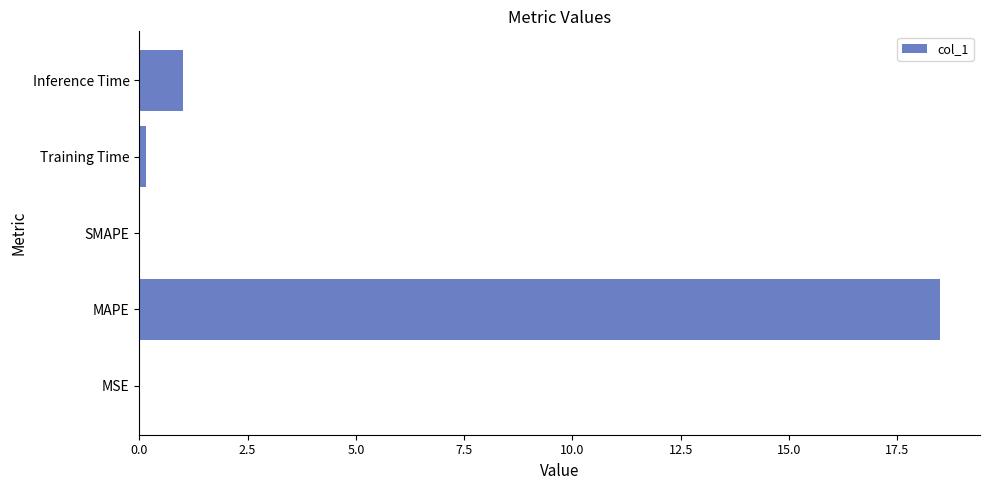

What is the sum of the values at MAPE and Inference Time?

19.5